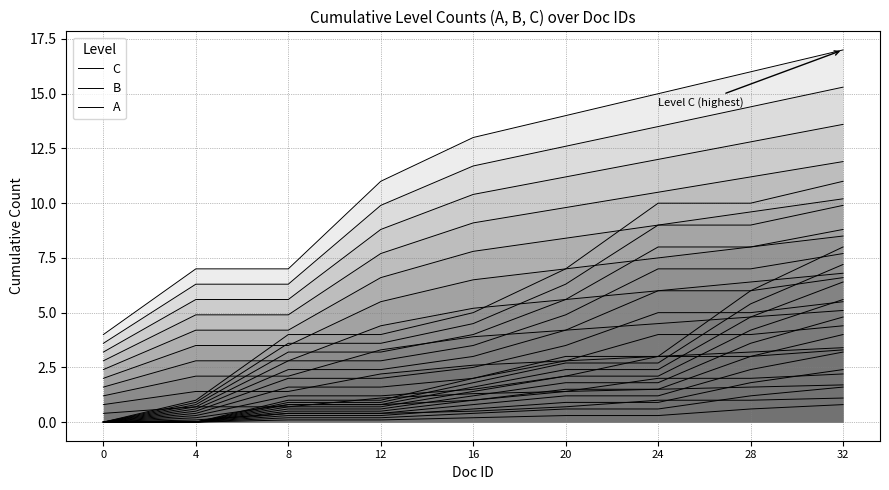

True or false: A and B cross at least once.

False